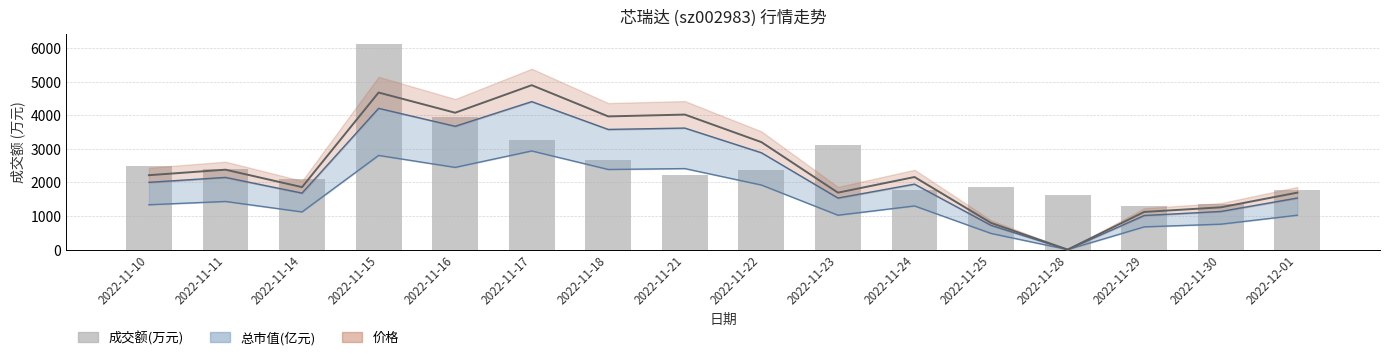

What is the change in value from 2022-11-11 to 2022-11-24?

-603